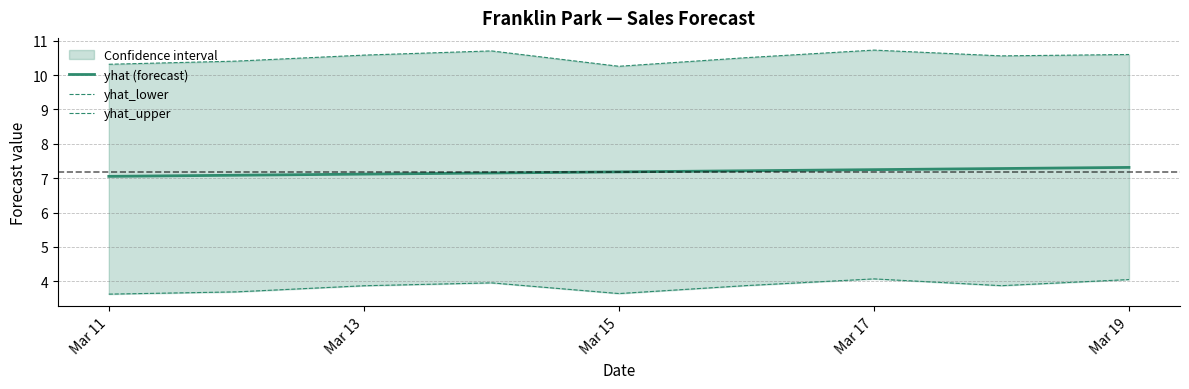

Reading right to left, extract all data points from this chart.

yhat (forecast): 7.3	7.3	7.2	7.2	7.2	7.1	7.1	7.1	7.1
yhat_lower: 4.0	3.9	4.1	3.9	3.6	4.0	3.9	3.7	3.6
yhat_upper: 10.6	10.6	10.7	10.5	10.3	10.7	10.6	10.4	10.3